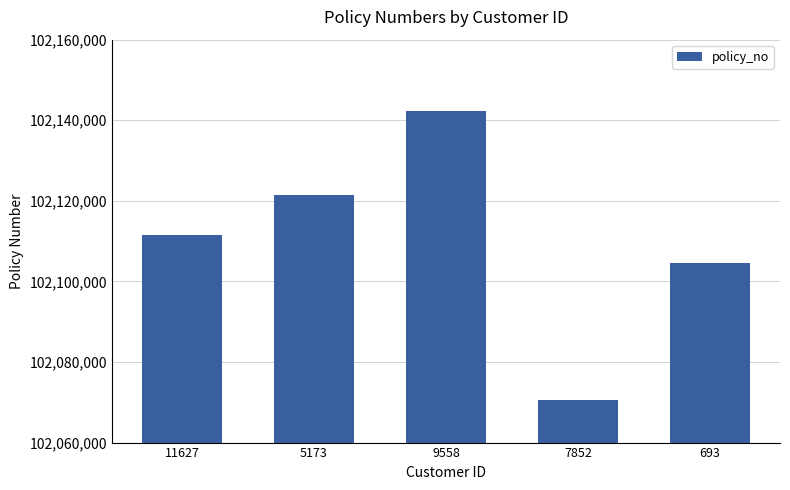

The value at 5173 is 102121549. True or false?

True